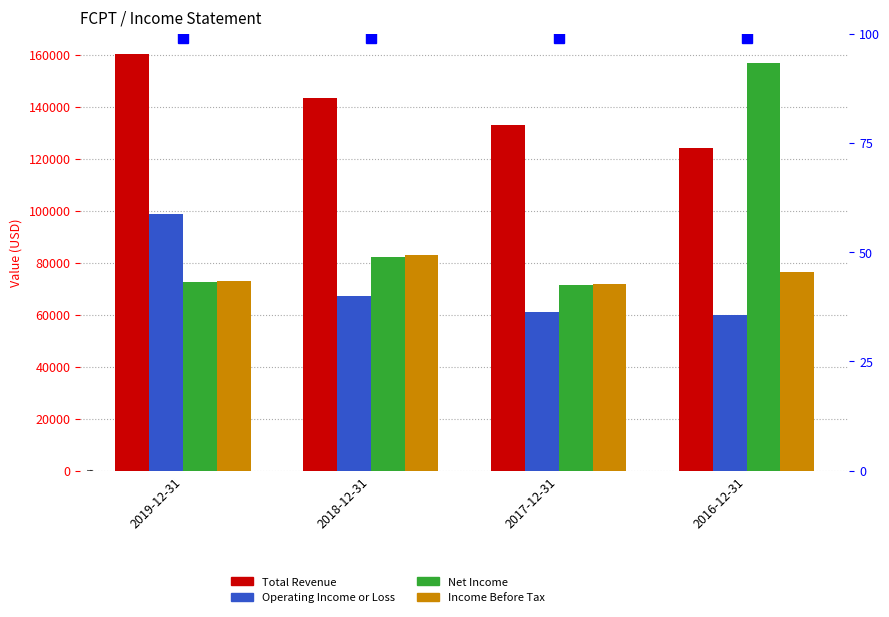

Is it true that Operating Income or Loss equals 90982 at 2016-12-31?

False